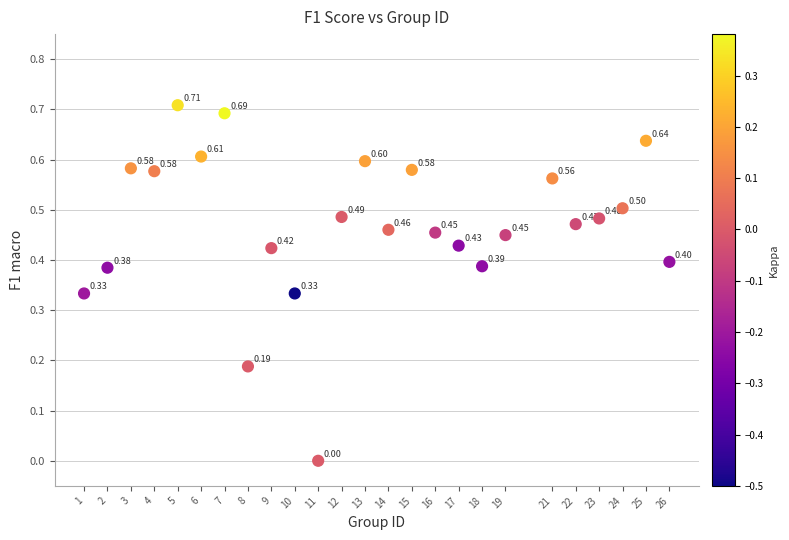

What is the range of Y values (max minus min)?

0.7